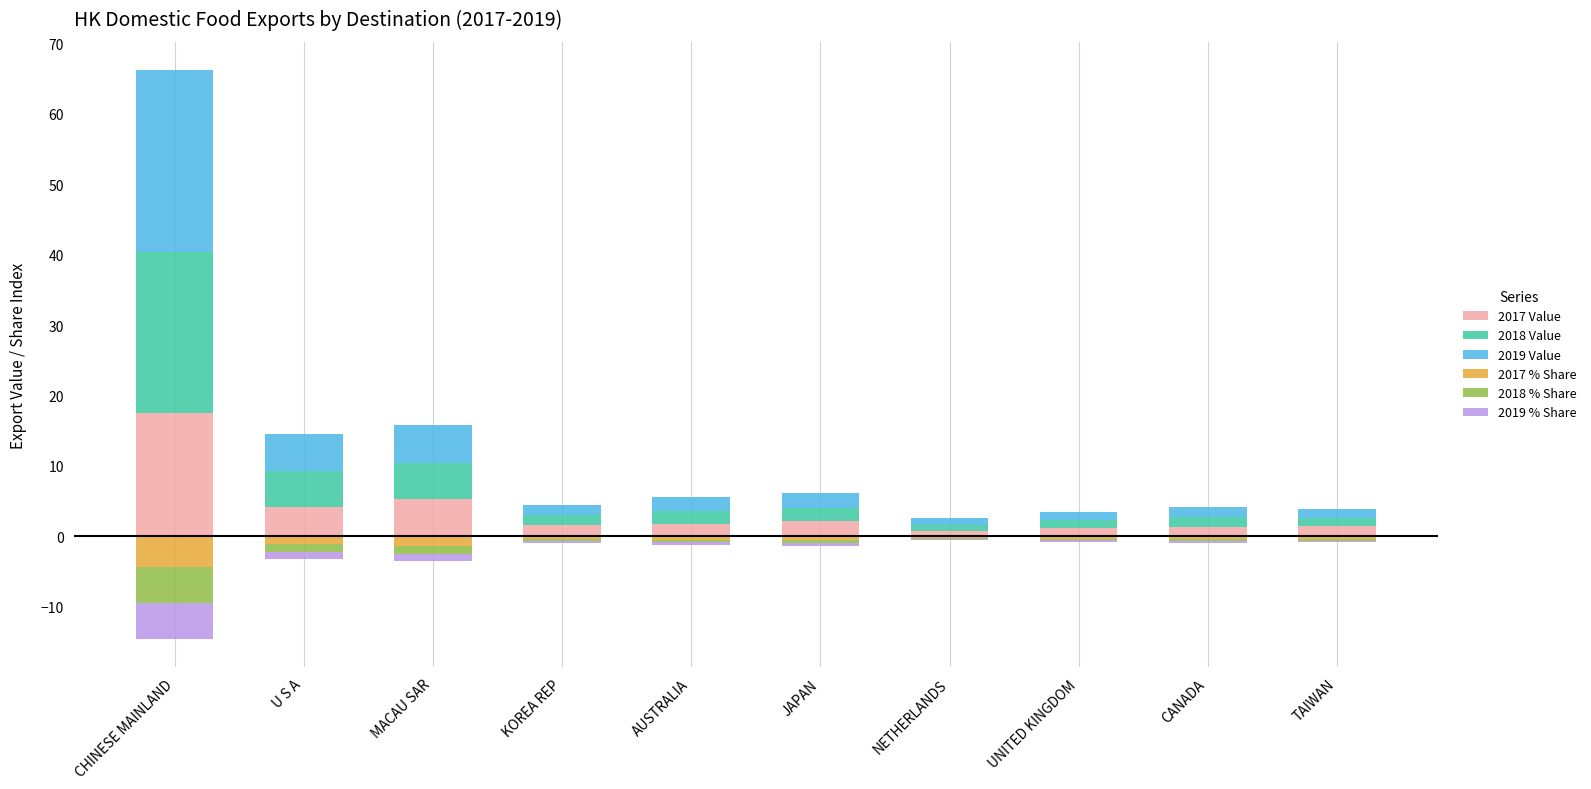

Is it true that 2018 Value equals 1.2 at NETHERLANDS?

False